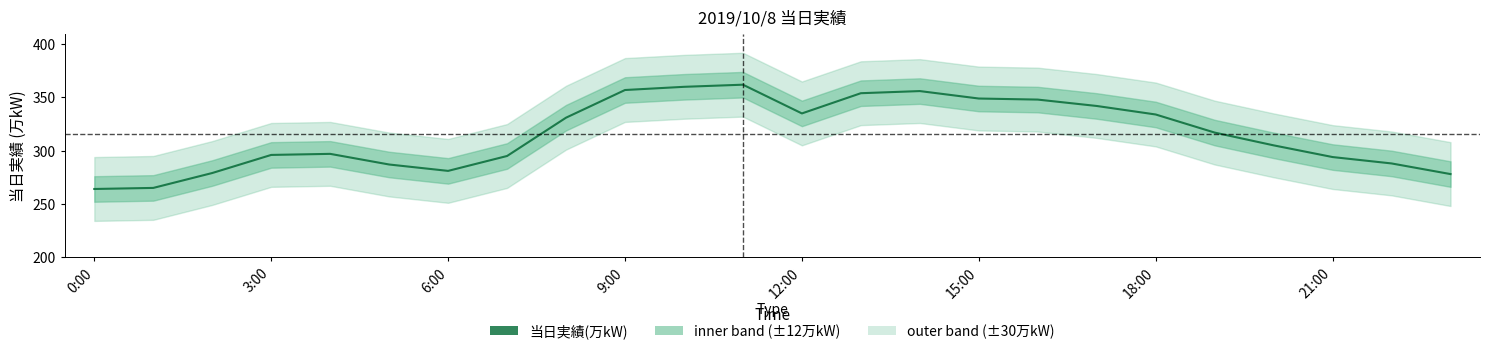

What is the difference between the second highest and minimum values?

96